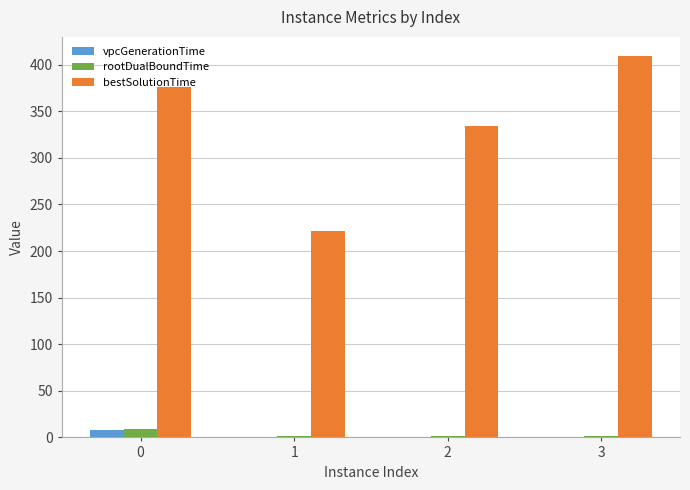

What is the sum of all vpcGenerationTime values?

8.9